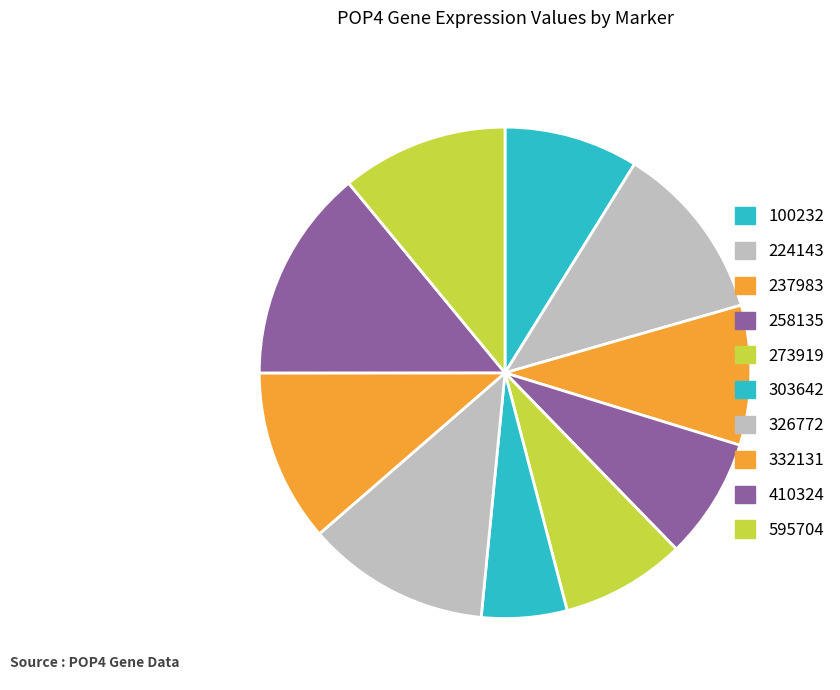

What percentage do 273919 and 595704 together represent?

19.2%